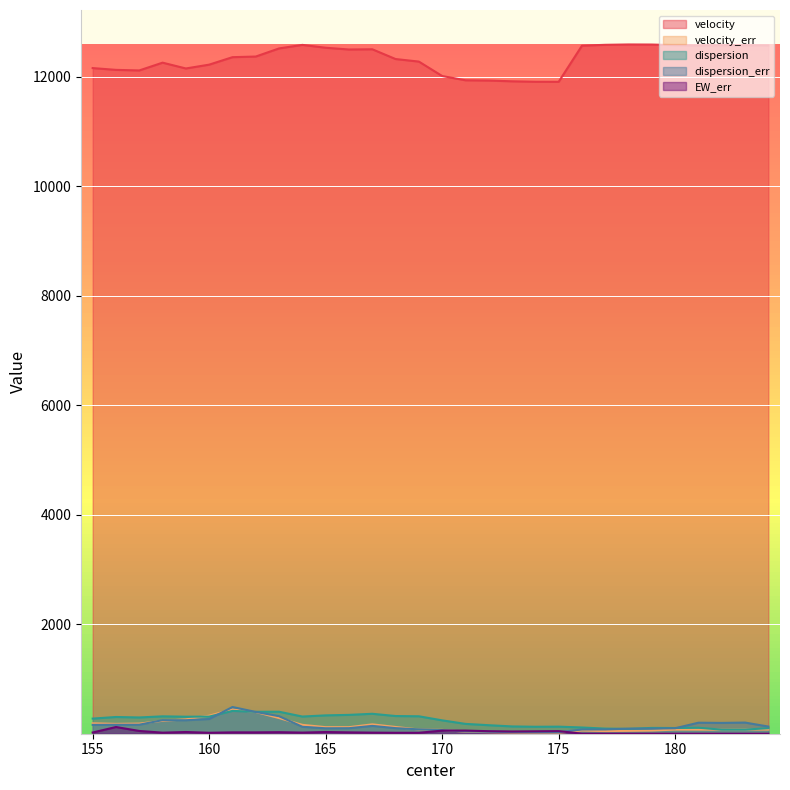

True or false: dispersion and velocity intersect in this chart.

False